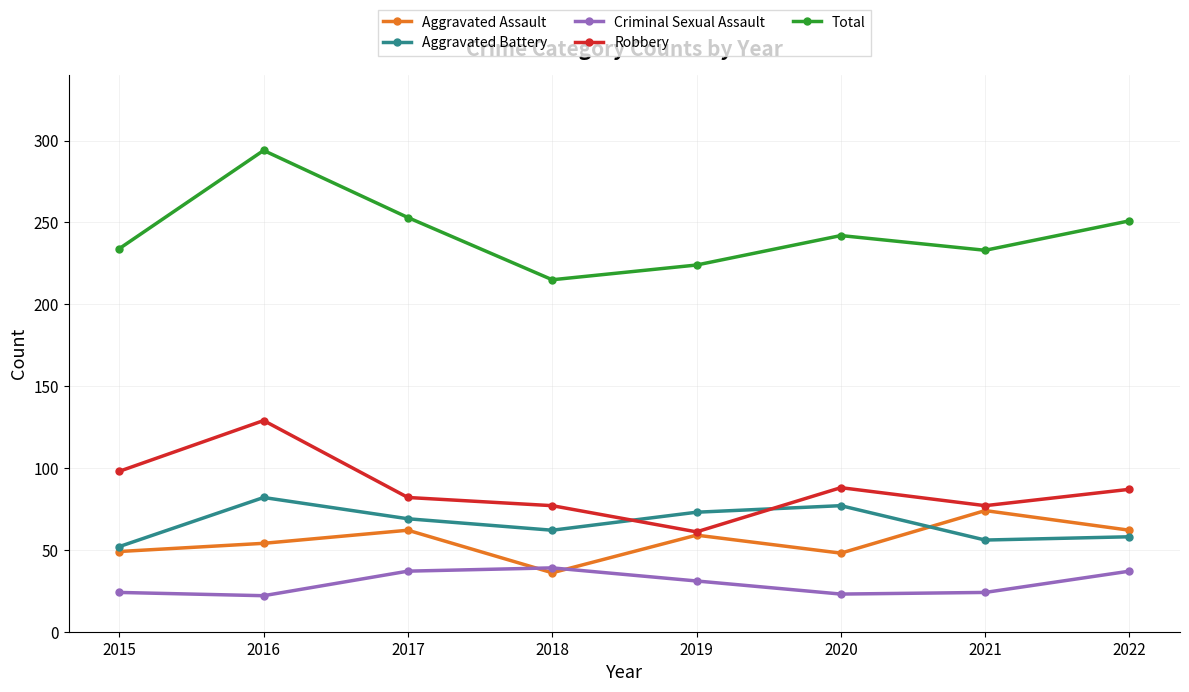

Rank the series by their maximum value, from lowest to highest.

Criminal Sexual Assault, Aggravated Assault, Aggravated Battery, Robbery, Total